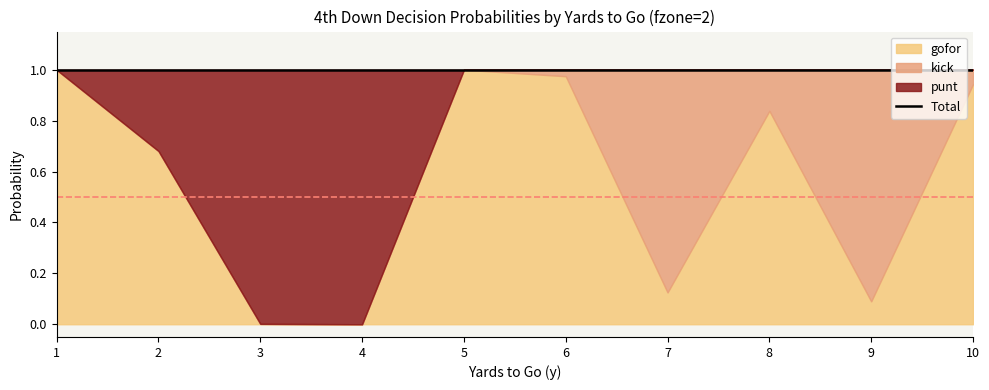

Which series has the widest spread of values?

gofor